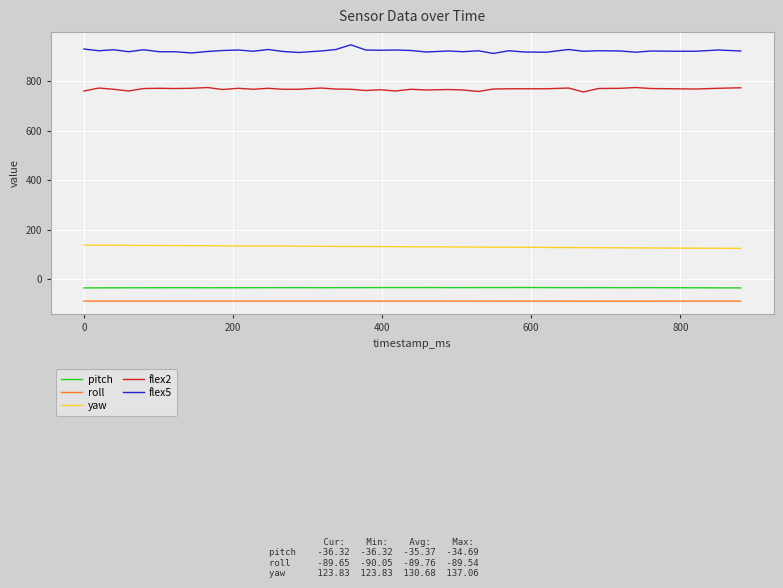

What is the difference between the maximum and minimum values in the flex5 series?

35.0